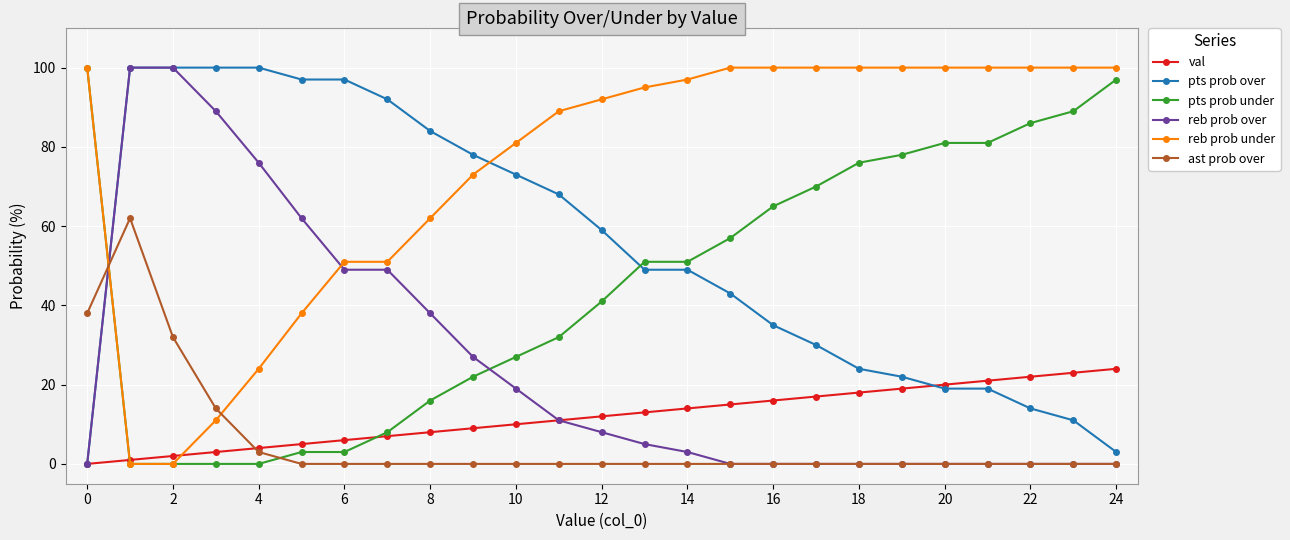

What is the maximum value for pts prob under?

100